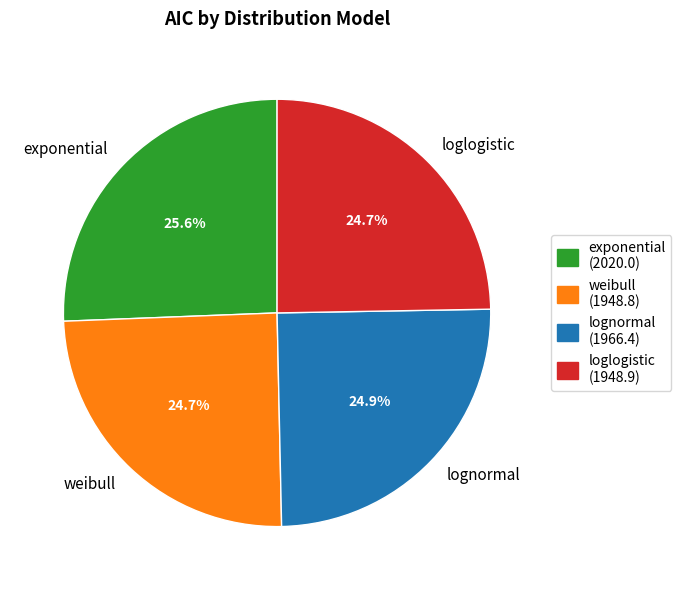

How many slices are in this pie chart?

4